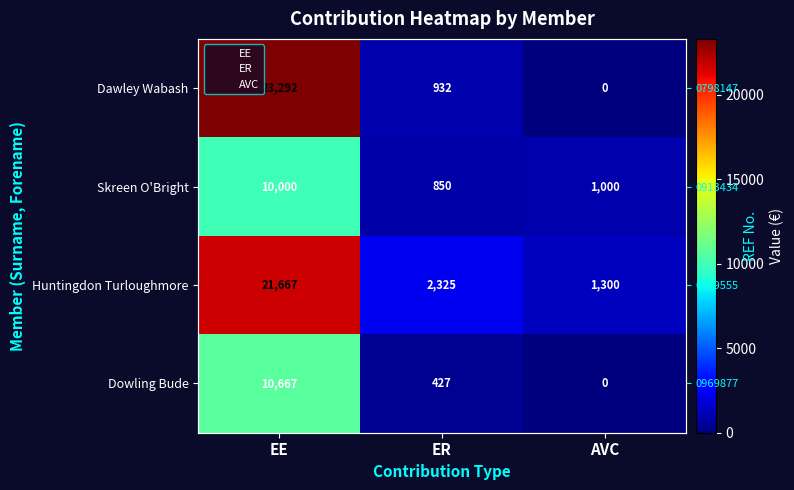

What is the sum of all Dowling Bude values?

11093.3